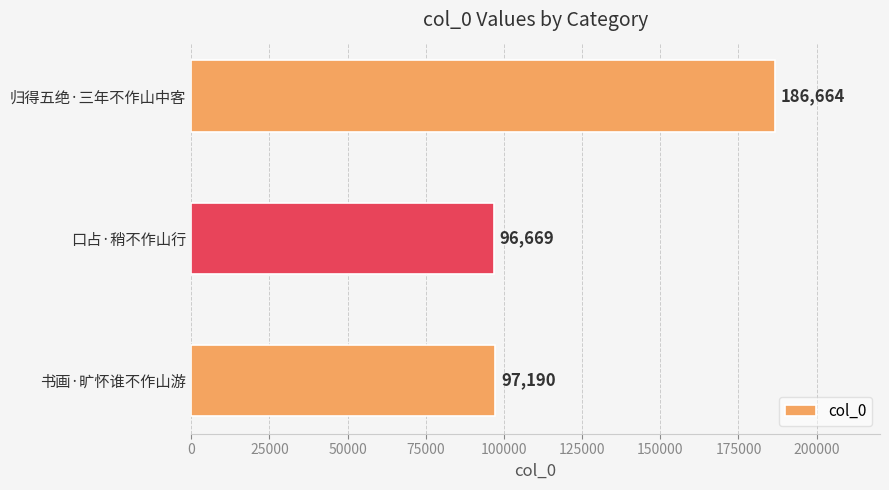

True or false: the data shows 163519 at 口占·稍不作山行.

False